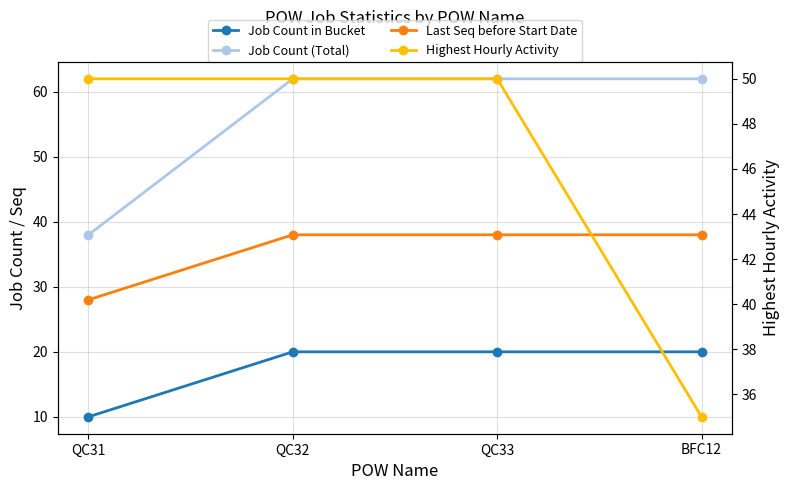

What is the lowest value of the Last Seq before Start Date series?

28